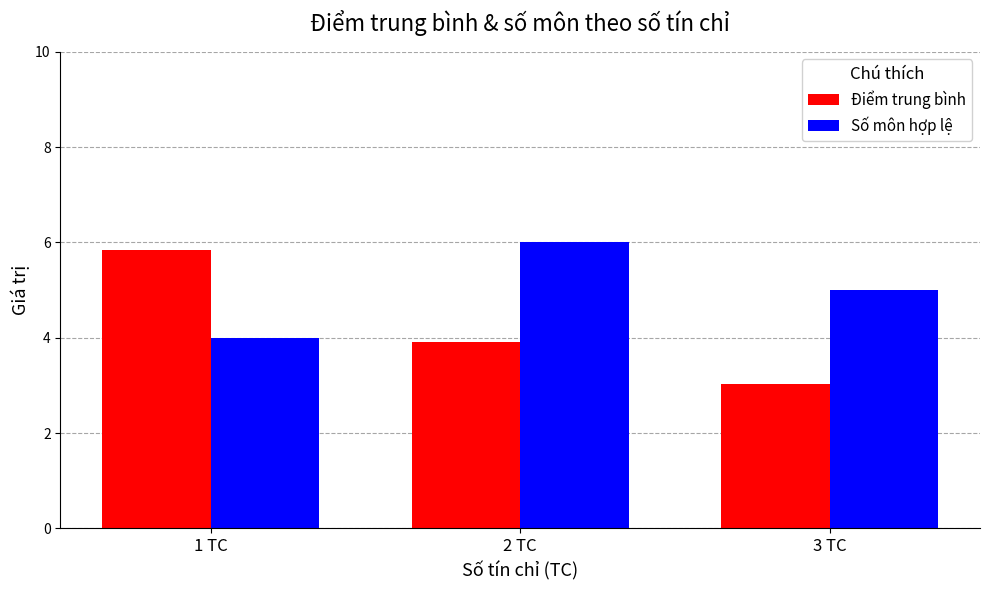

Where is Số môn hợp lệ nearest to the value 5?

3 TC